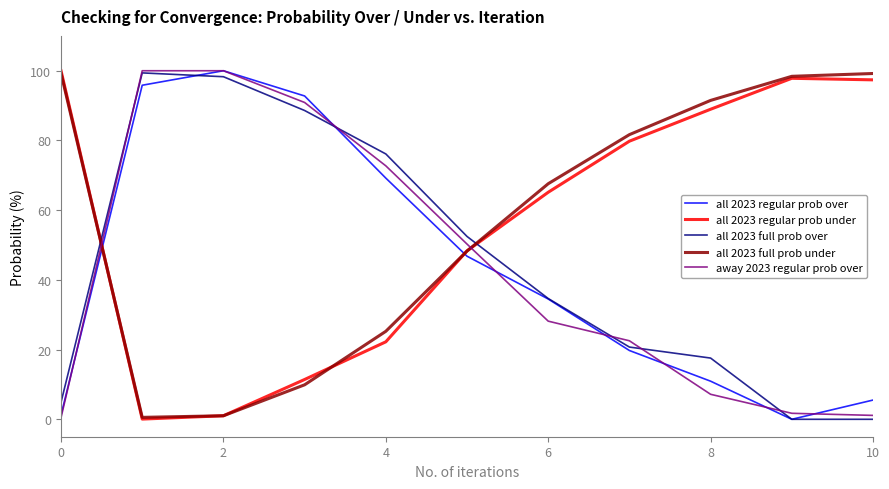

How many times do all 2023 regular prob over and all 2023 full prob under cross each other?

2